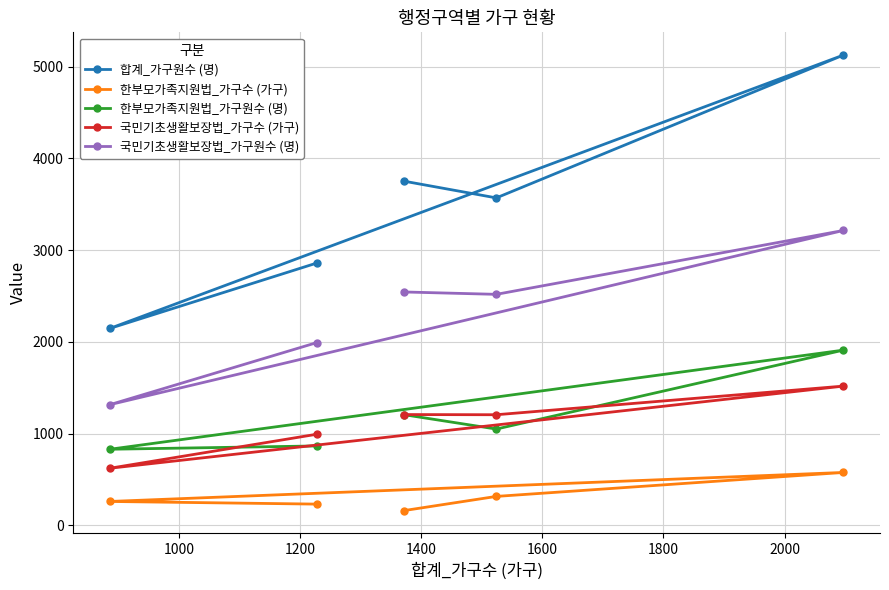

What are all the series names shown in the legend?

합계_가구원수 (명), 한부모가족지원법_가구수 (가구), 한부모가족지원법_가구원수 (명), 국민기초생활보장법_가구수 (가구), 국민기초생활보장법_가구원수 (명)